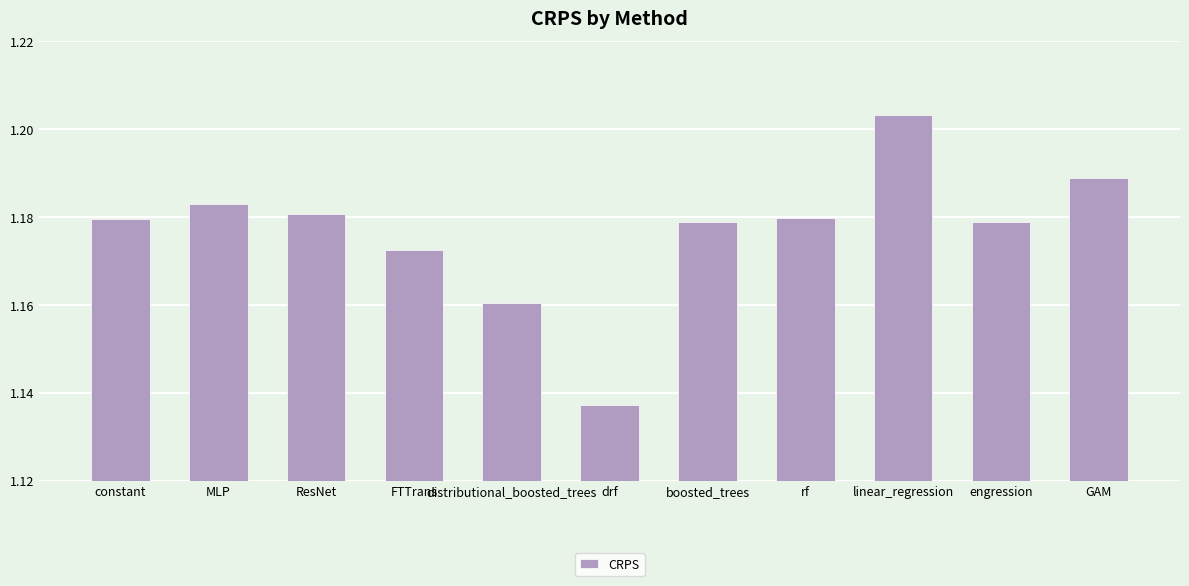

Is it true that the value at boosted_trees is 0.8?

False